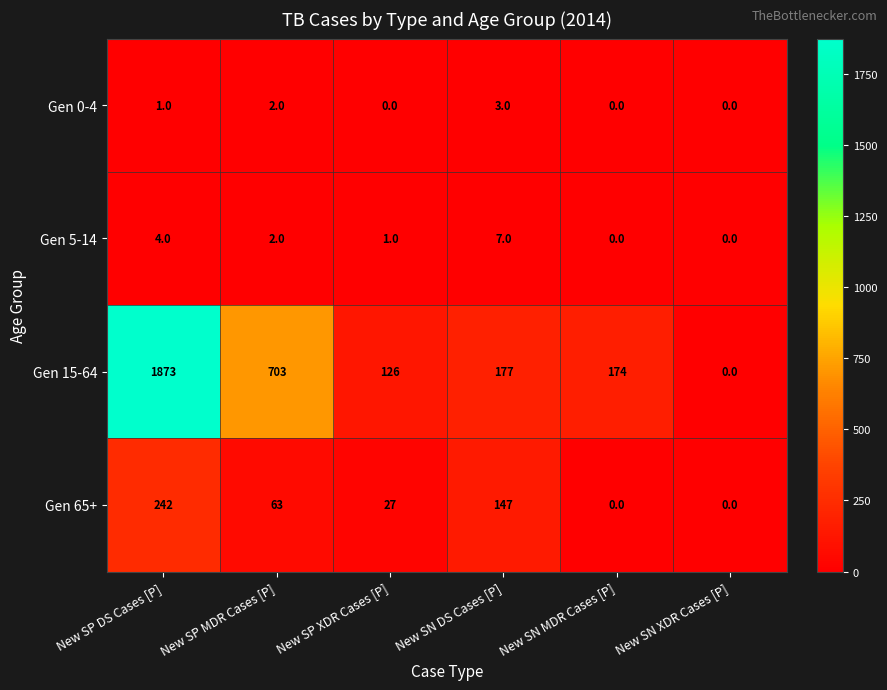

What is the difference between the Gen 15-64 values at New SN DS Cases [P] and New SN XDR Cases [P]?

177